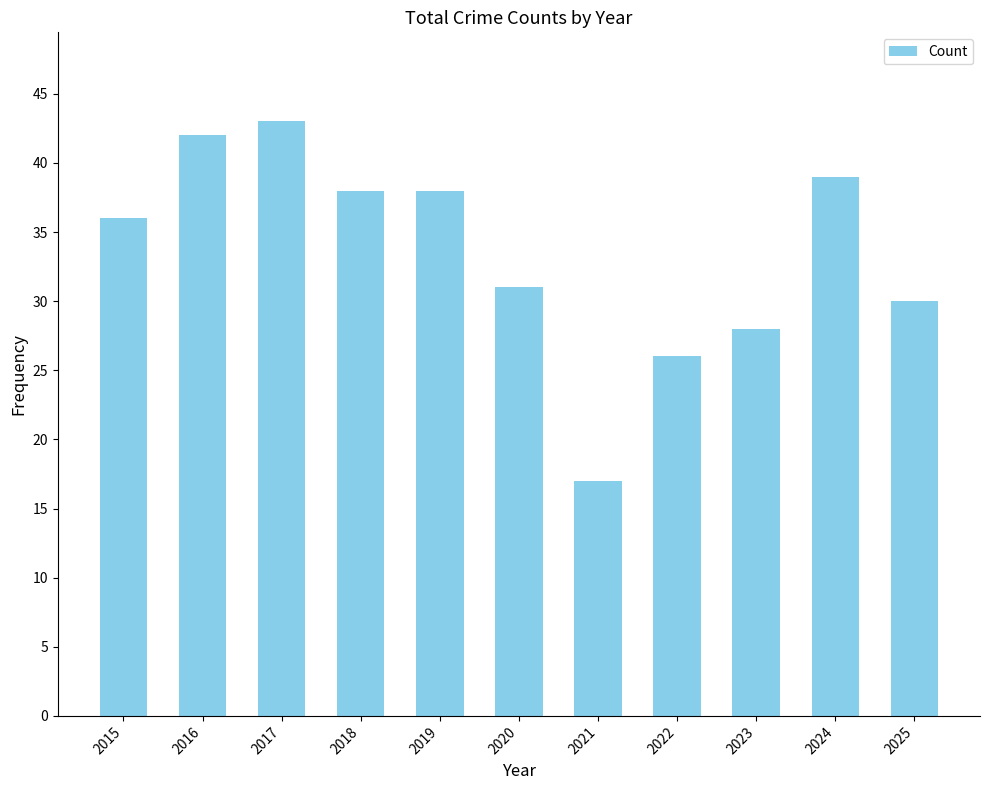

Where is the data nearest to the value 30?

2025